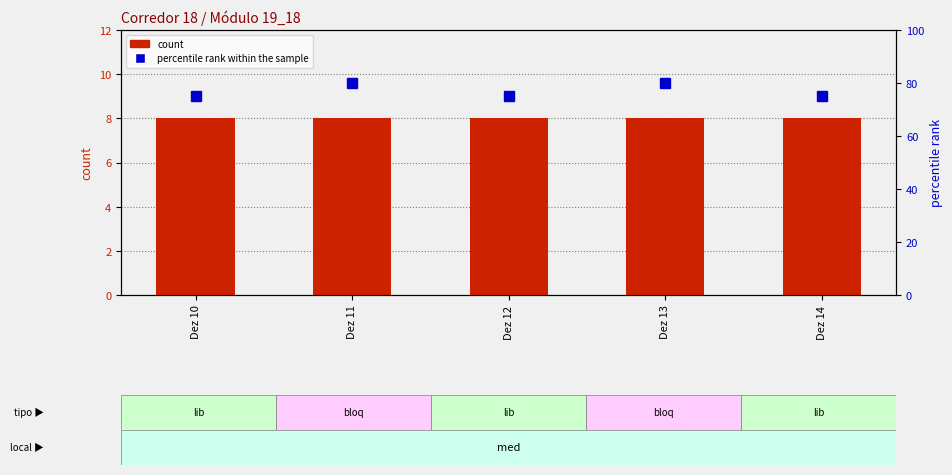

How many groups of bars are there?

5